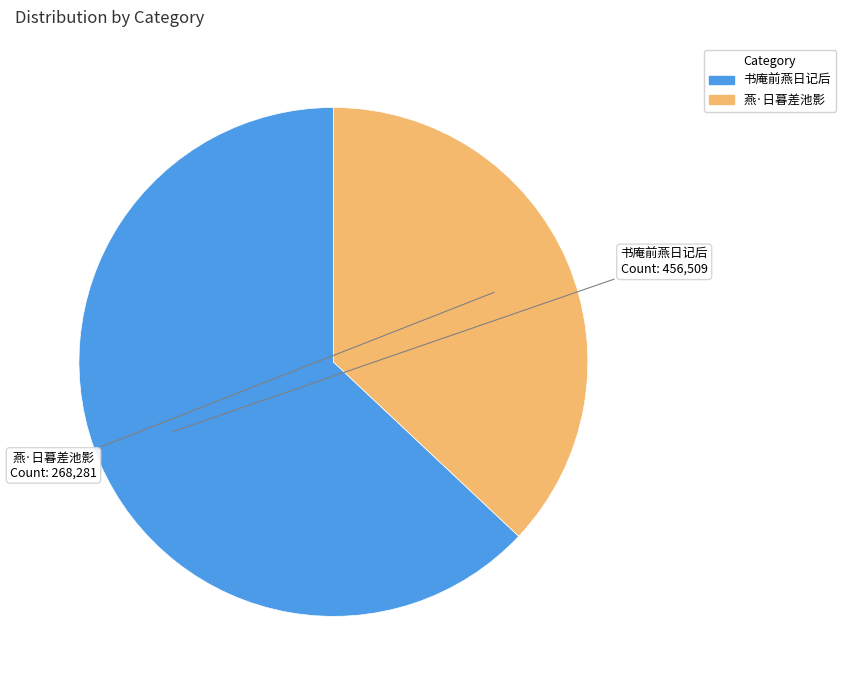

Combined, do 燕·日暮差池影 and 书庵前燕日记后 account for over 50%?

Yes